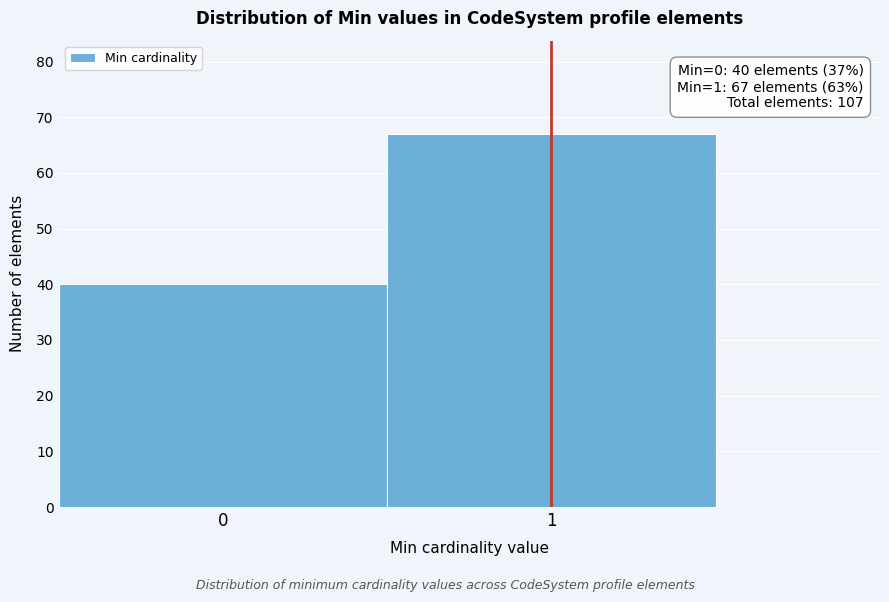

Reading left to right, extract all data points from this chart.

40	67